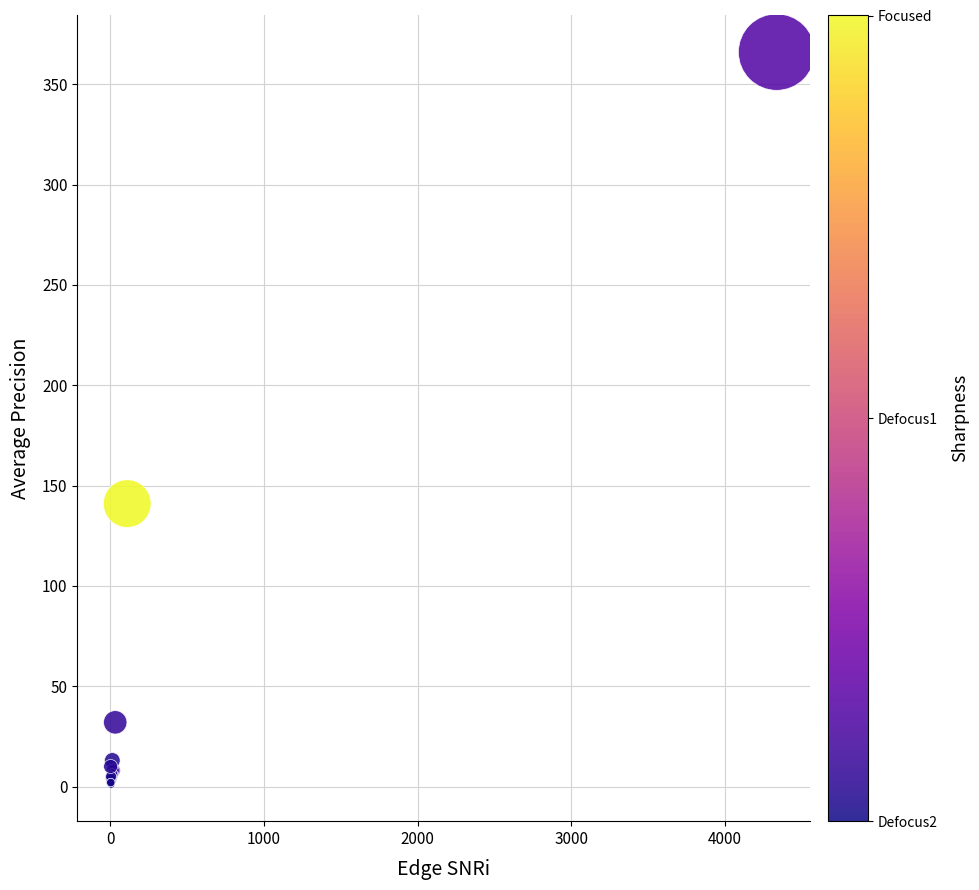

What Y value in the scatter plot is closest to 183?

141